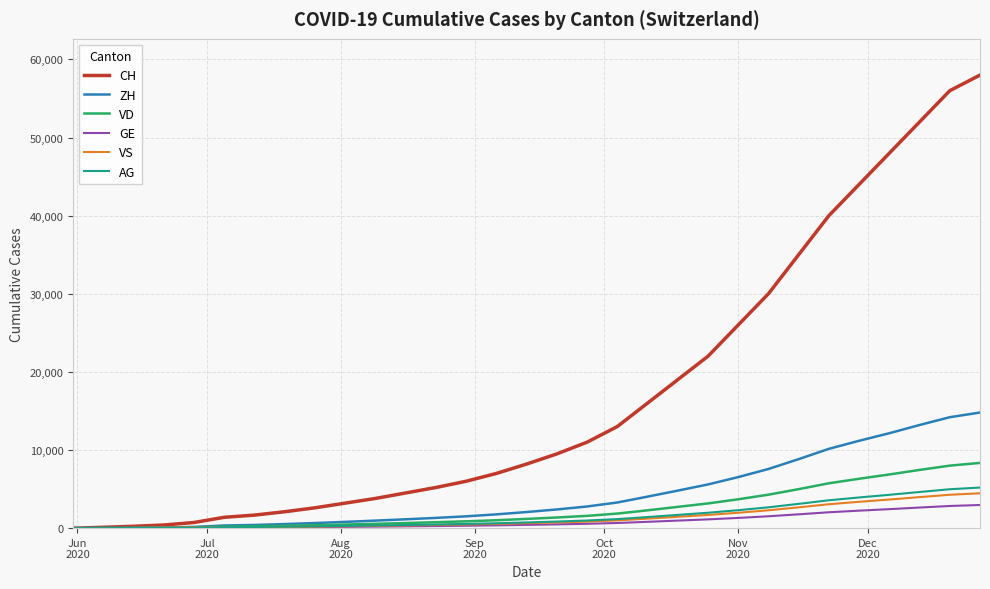

Which series has the largest total across all categories?

CH